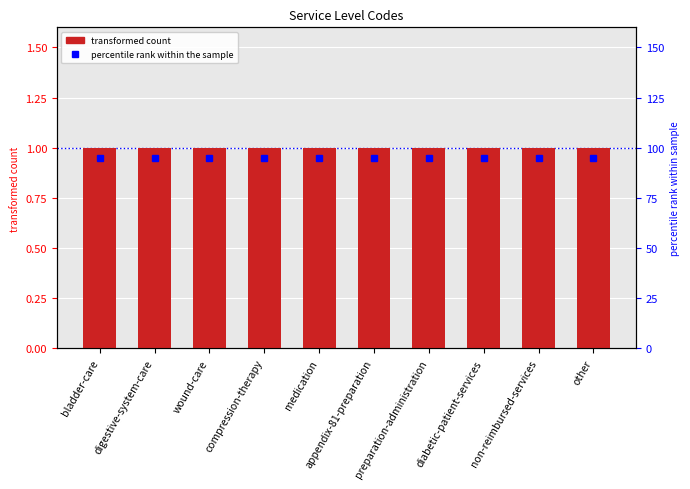

Rank the series at non-reimbursed-services from lowest to highest value.

percentile rank within the sample, Level